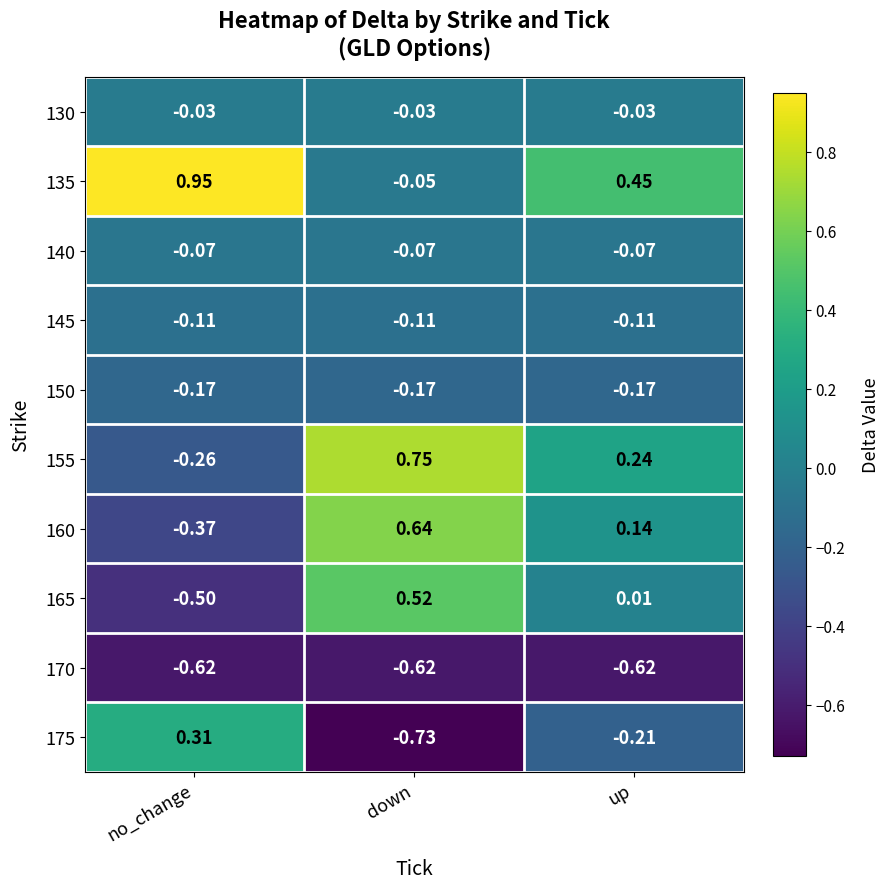

At which category is the sum across all series the highest?

down